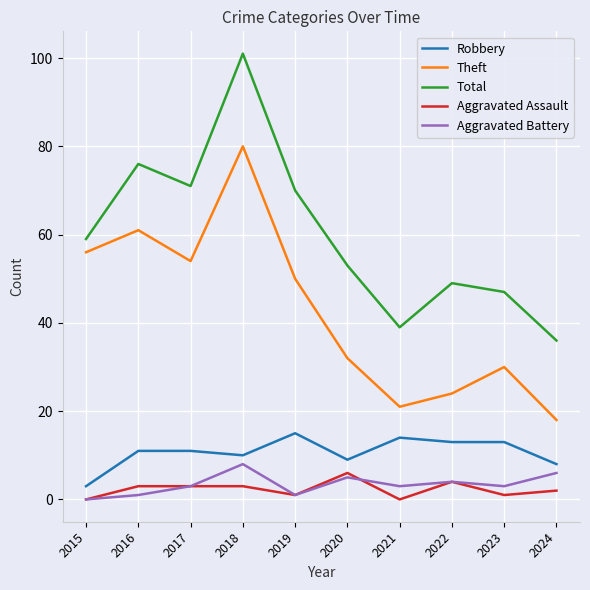

What is the sum of the Total values at 2024 and 2020?

89